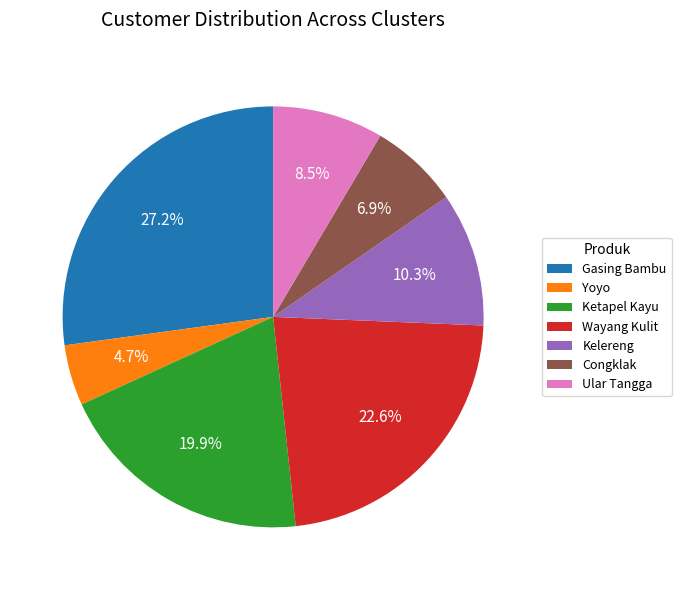

What portion of the pie excludes Ketapel Kayu?

80.1%